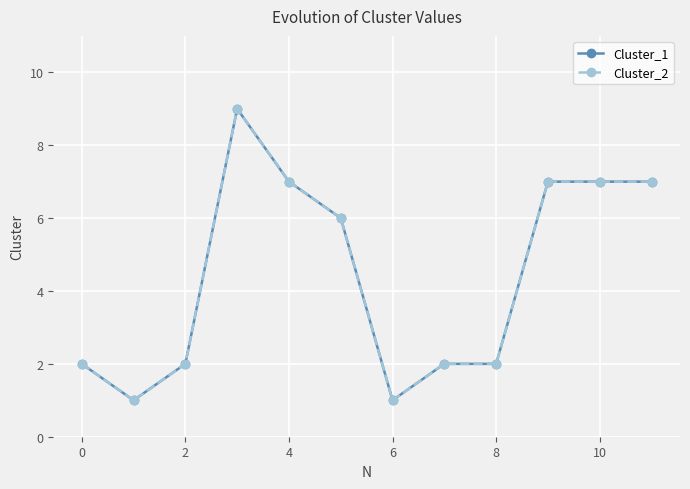

Is this an area chart (filled region under the line)?

No